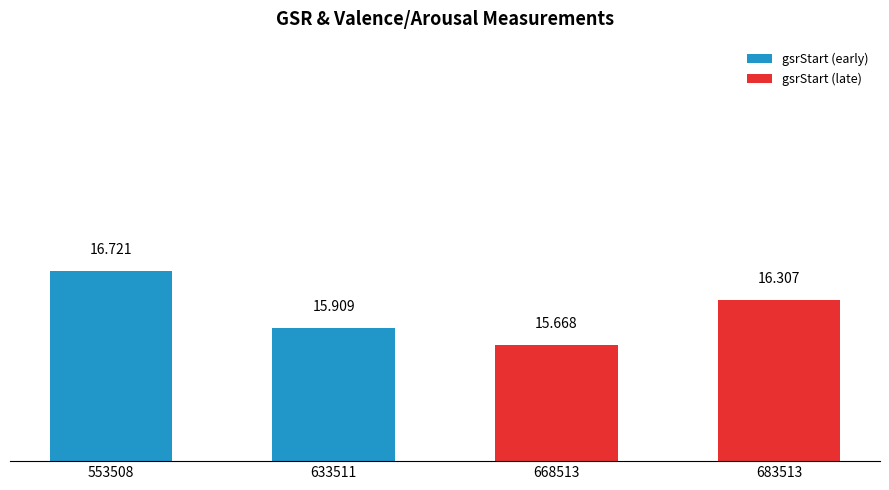

What is the change in value from 633511 to 683513?

+0.4